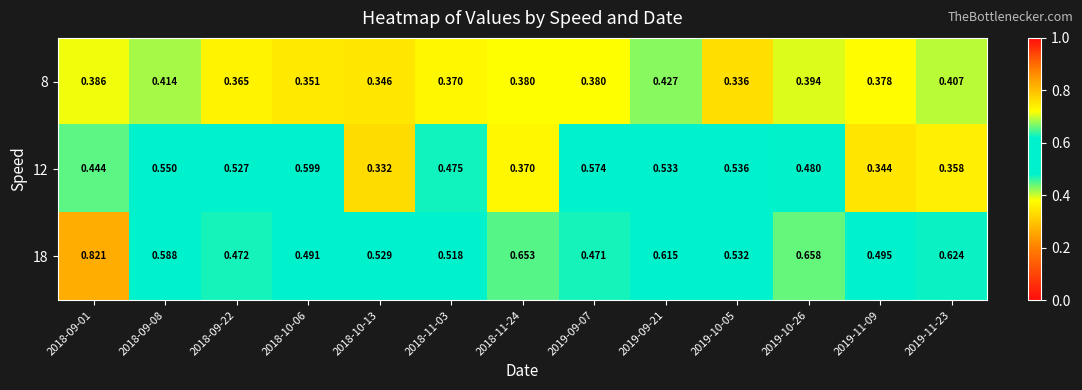

Is the value of 18 at 2019-11-09 greater than the value of 12 at 2019-11-23?

Yes